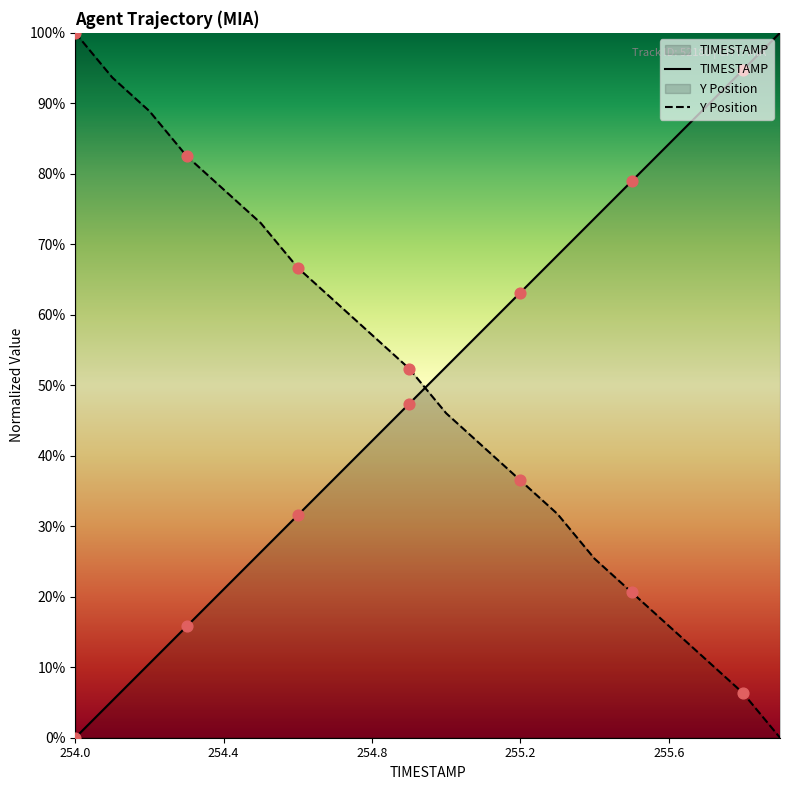

At which category is the sum across all series the highest?

18